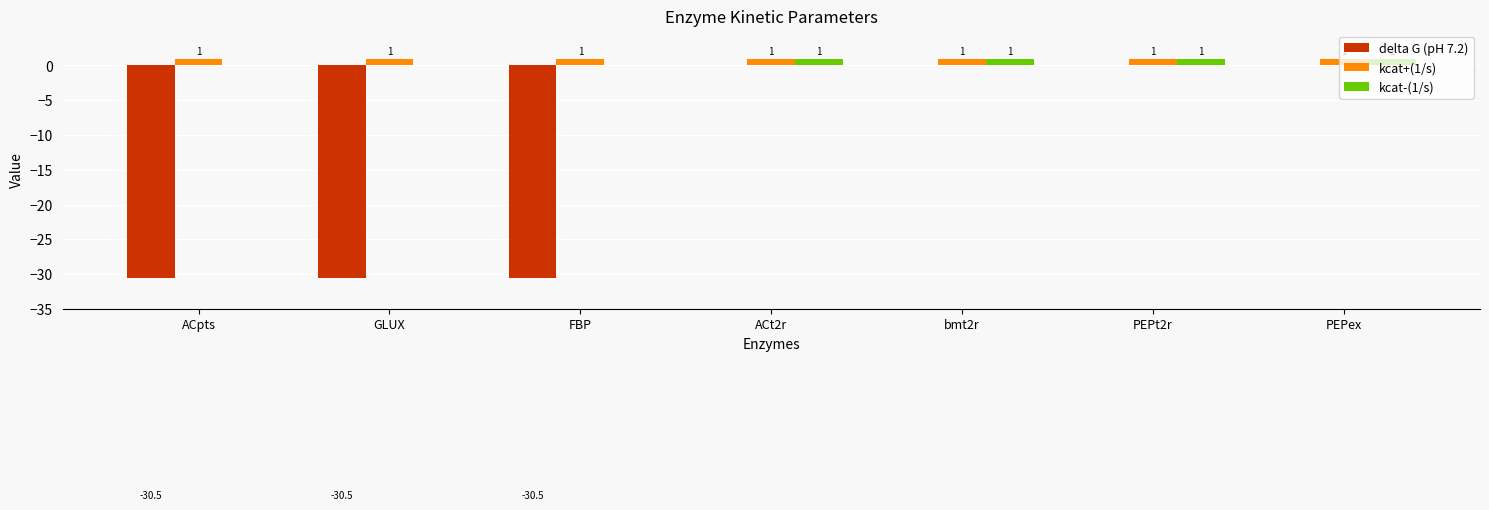

How many kcat-(1/s) values are between 0 and 1?

7